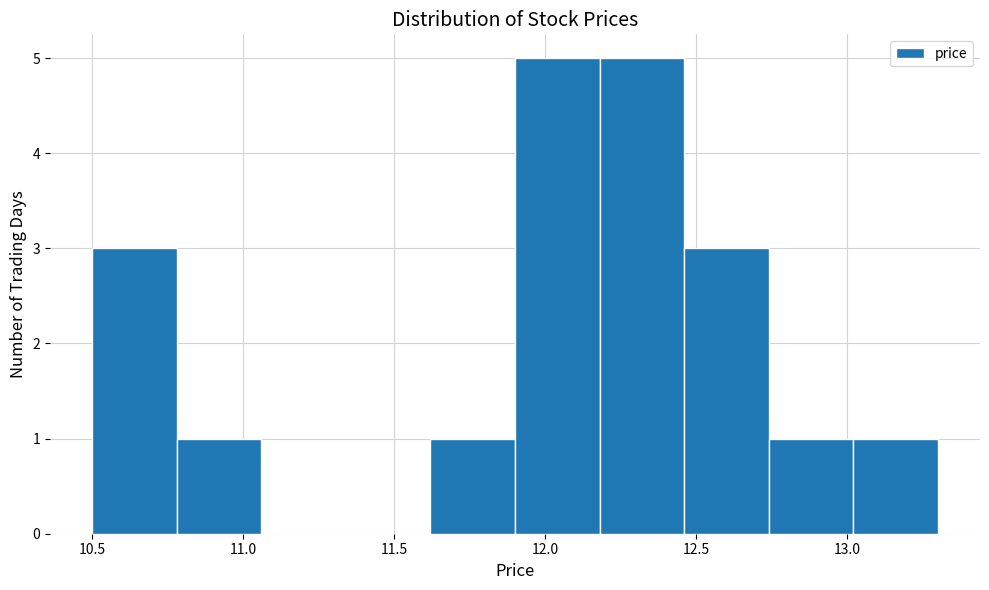

Reading left to right, list every bar in this chart as the range it spans on the x-axis followed by its height. Neither the bar edges nor the heights are printed on the chart, so give them approximately, as read against the axes.

10.50 to 10.78: 3
10.78 to 11.06: 1
11.06 to 11.34: 0
11.34 to 11.62: 0
11.62 to 11.90: 1
11.90 to 12.18: 5
12.18 to 12.46: 5
12.46 to 12.74: 3
12.74 to 13.02: 1
13.02 to 13.30: 1